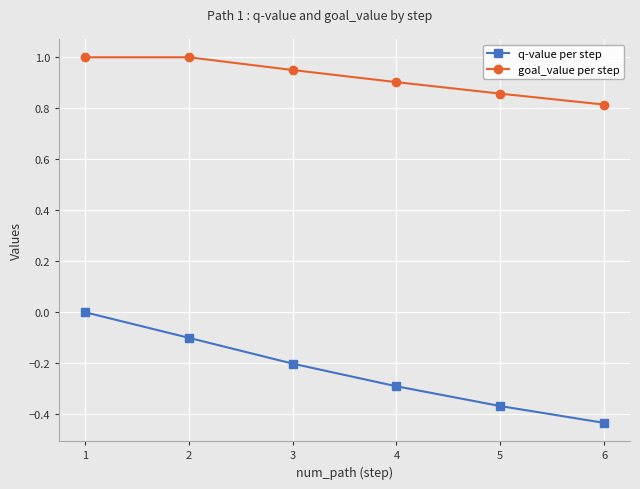

Is it true that q-value per step equals -0.2 at 3?

True